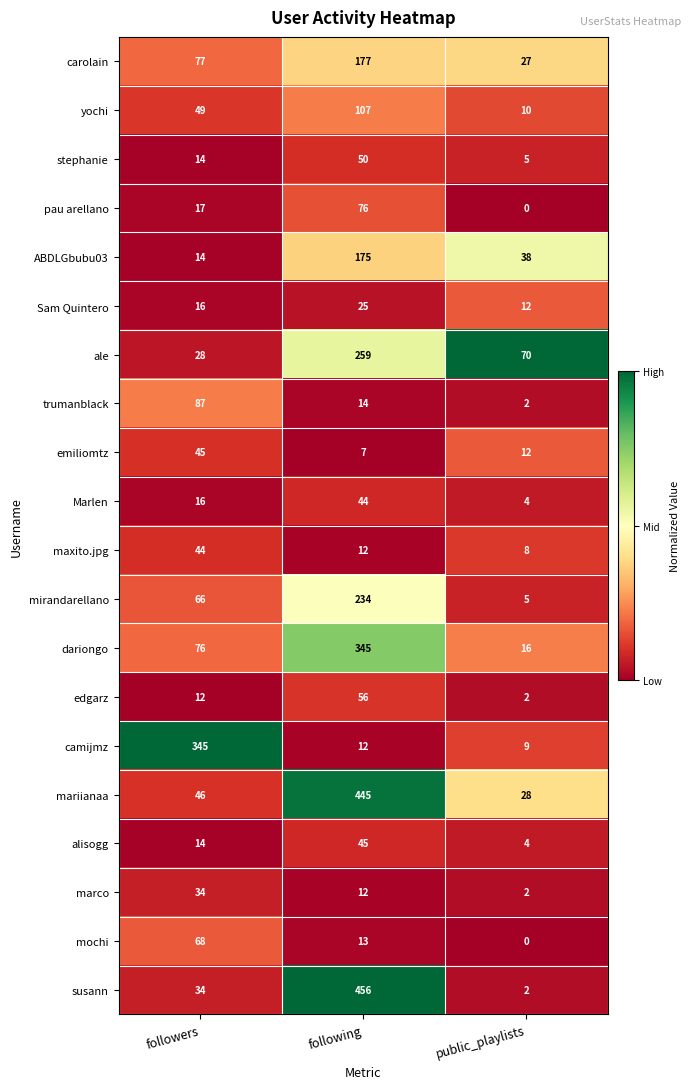

Count the number of categories in the chart.

3